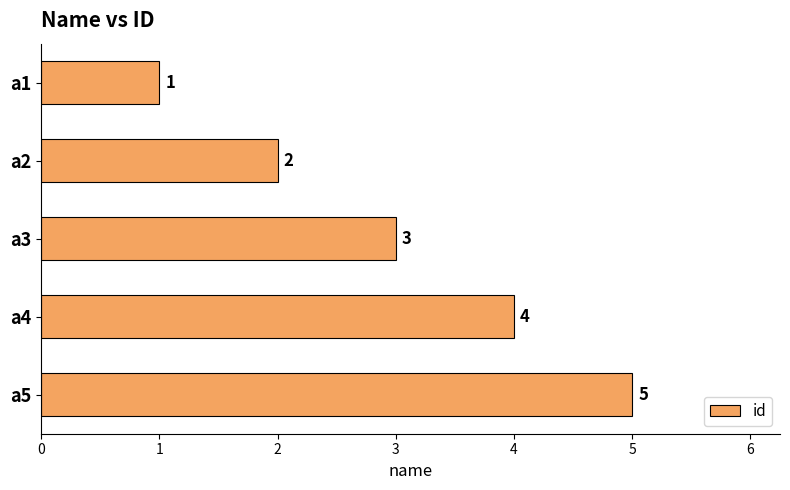

True or false: the data shows 3 at a2.

False